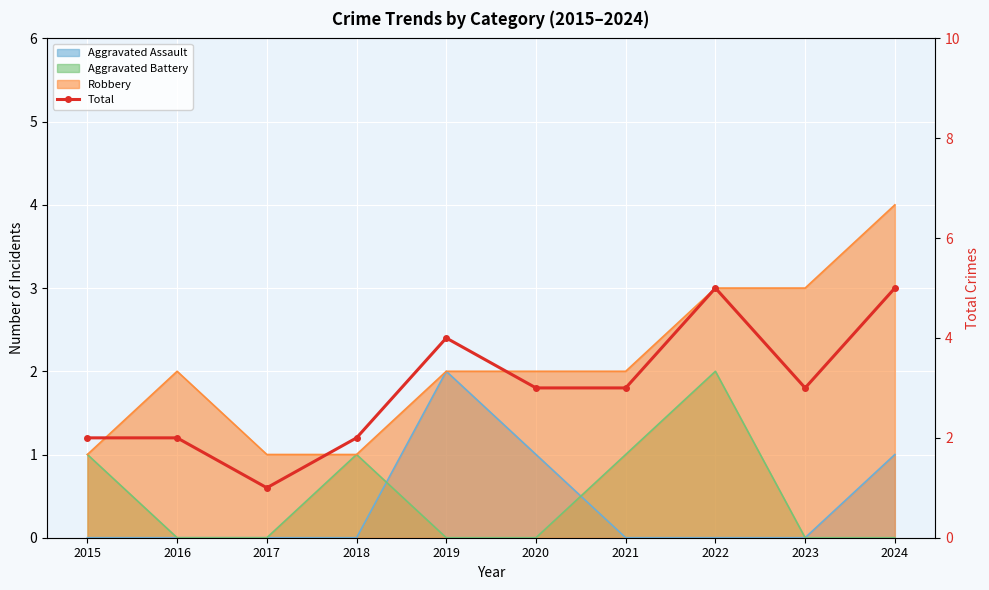

Which category has the lowest value across all series?

2017